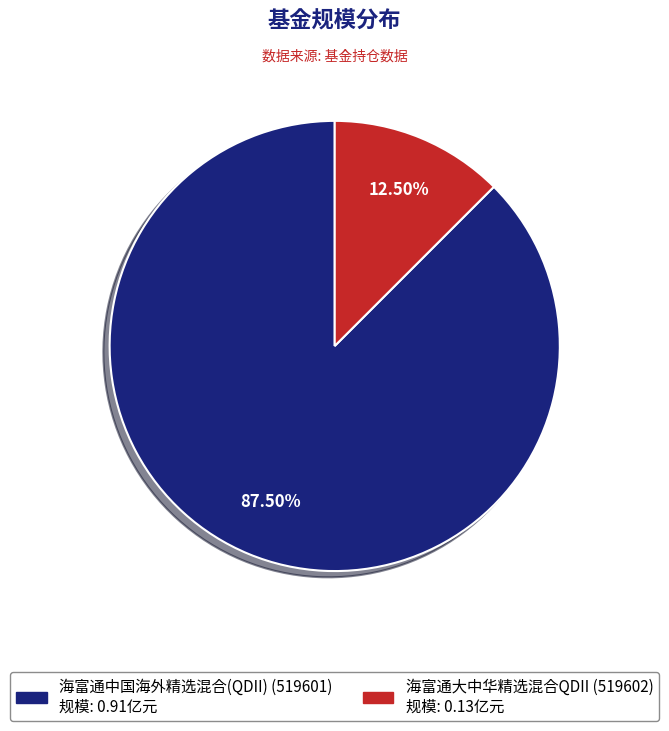

How many slices are in this pie chart?

2